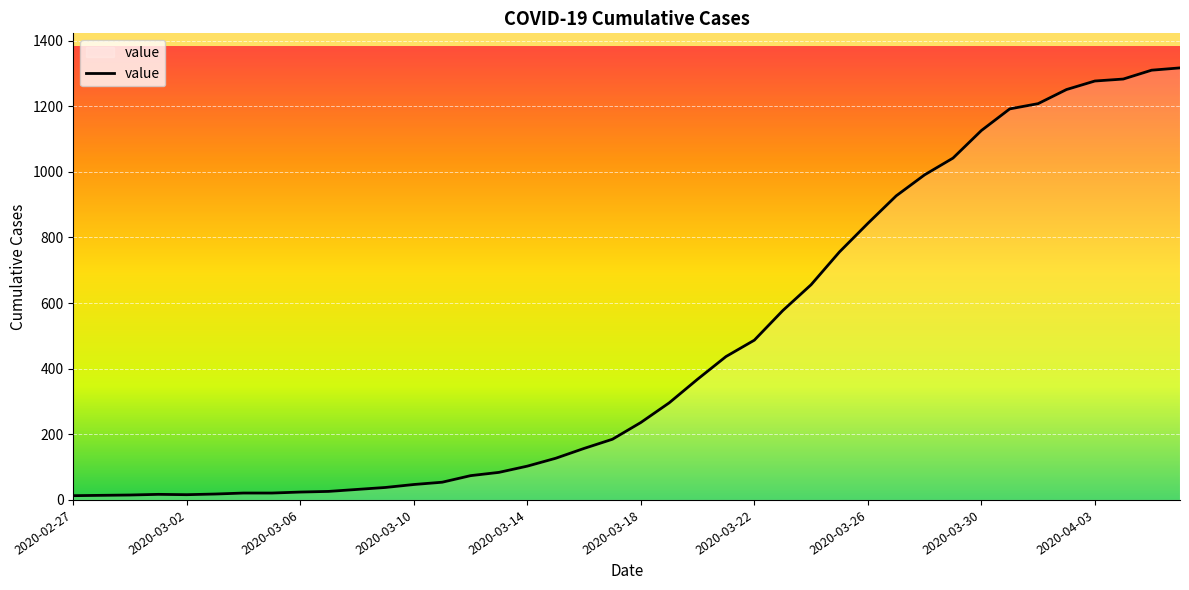

How many lines are shown in the chart?

1